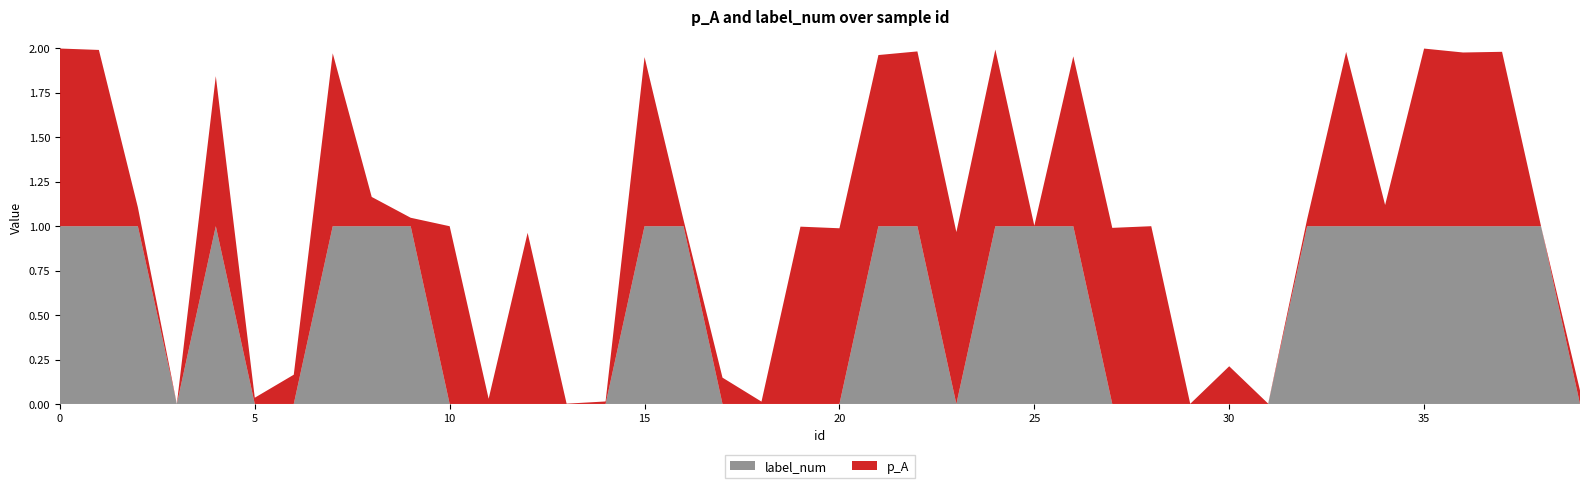

Reading left to right, list all the values displayed in this chart.

p_A: 1.0	1.0	0.1	0.0	0.8	0.0	0.2	1.0	0.2	0.0	1.0	0.0	1.0	0.0	0.0	1.0	0.0	0.1	0.0	1.0	1.0	1.0	1.0	1.0	1.0	0.0	1.0	1.0	1.0	0.0	0.2	0.0	0.0	1.0	0.1	1.0	1.0	1.0	0.0	0.1
label_num: 1.0	1.0	1.0	0.0	1.0	0.0	0.0	1.0	1.0	1.0	0.0	0.0	0.0	0.0	0.0	1.0	1.0	0.0	0.0	0.0	0.0	1.0	1.0	0.0	1.0	1.0	1.0	0.0	0.0	0.0	0.0	0.0	1.0	1.0	1.0	1.0	1.0	1.0	1.0	0.0